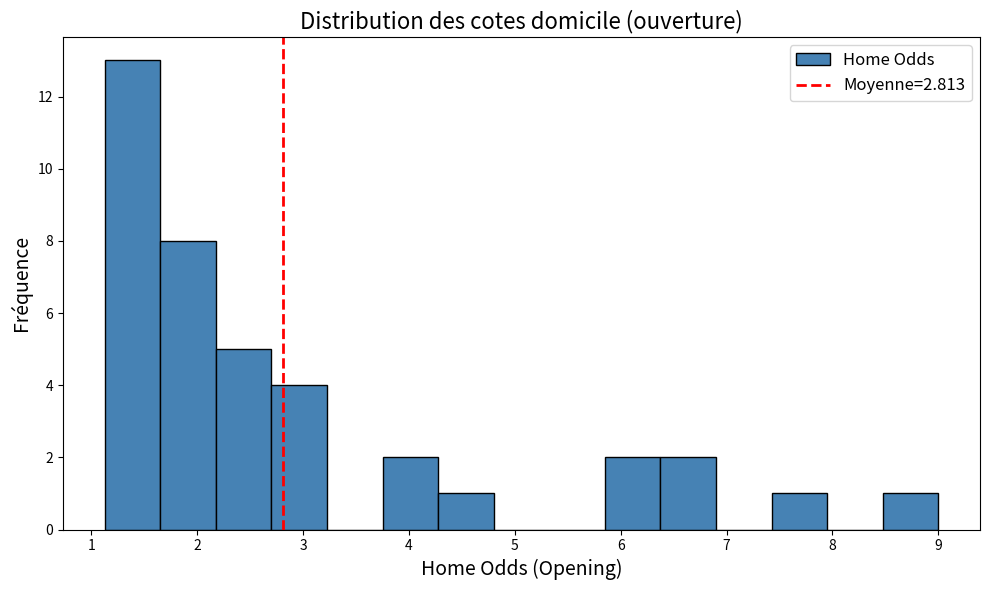

Over which range of the x-axis is the bar tallest?

1.1 to 1.7